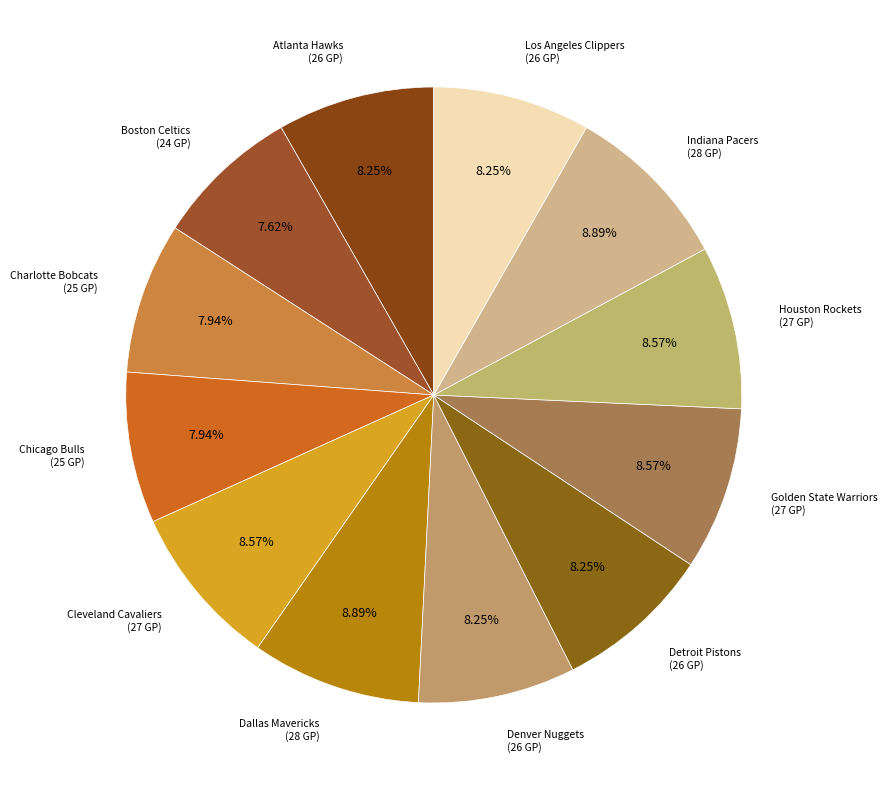

To the nearest percent, what is the difference between the Boston Celtics and Los Angeles Clippers slice percentages?

1%